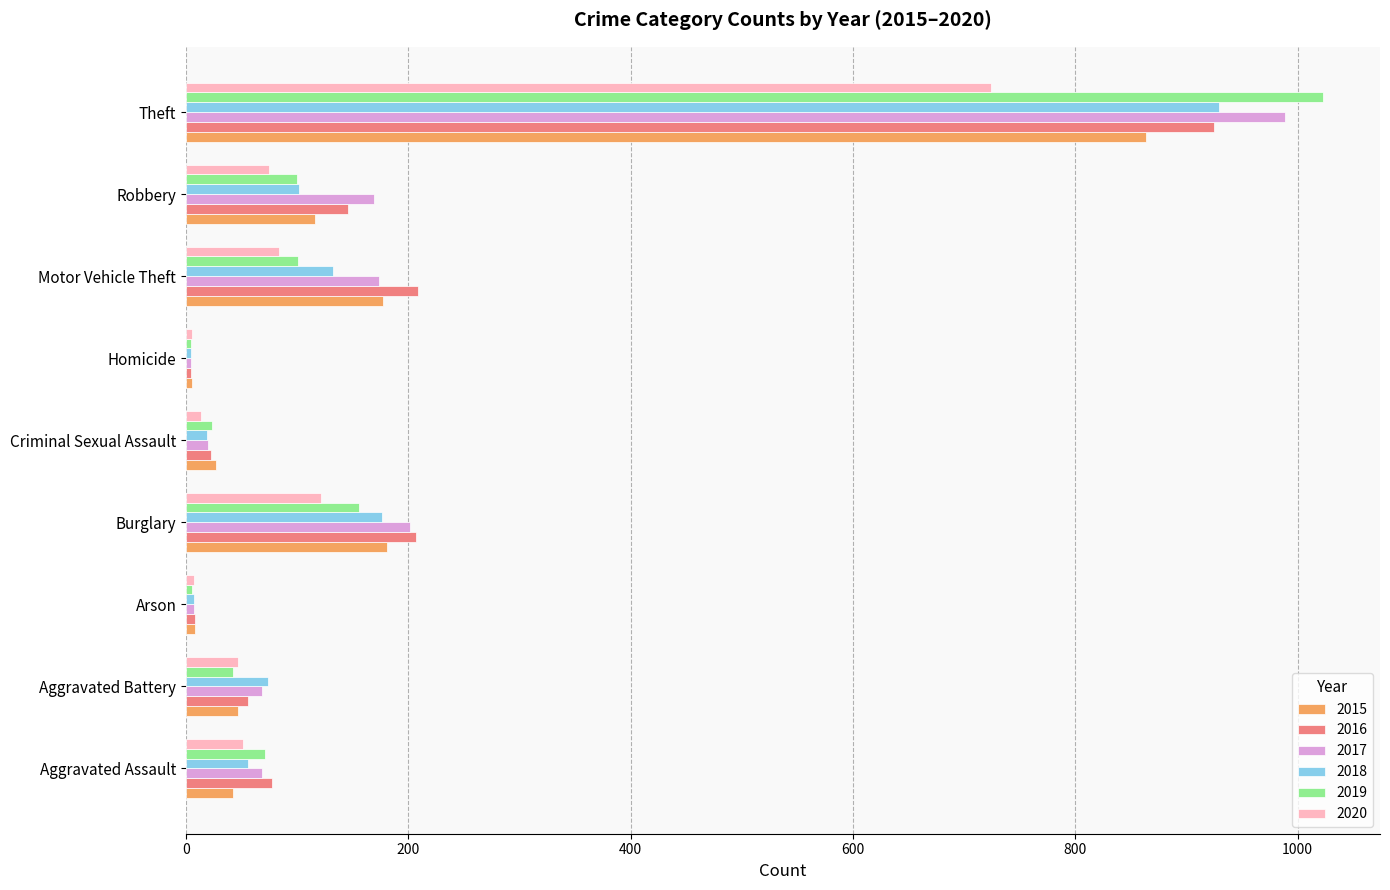

Is the value of 2017 at Robbery greater than the value of 2018 at Motor Vehicle Theft?

Yes